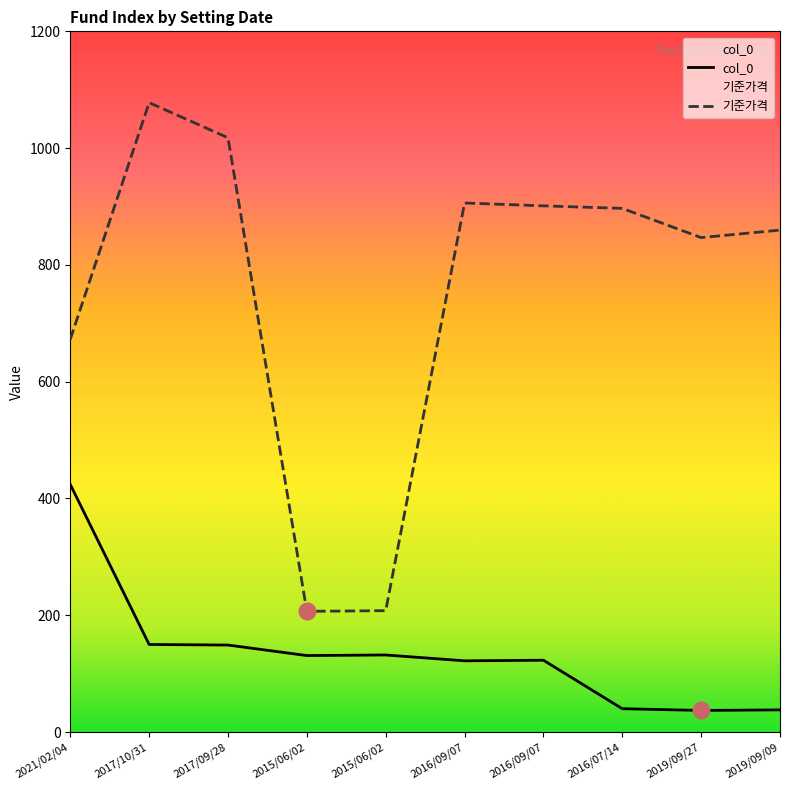

What is the difference between the 기준가격 values at 2019/09/09 and 2016/09/07?

46.4